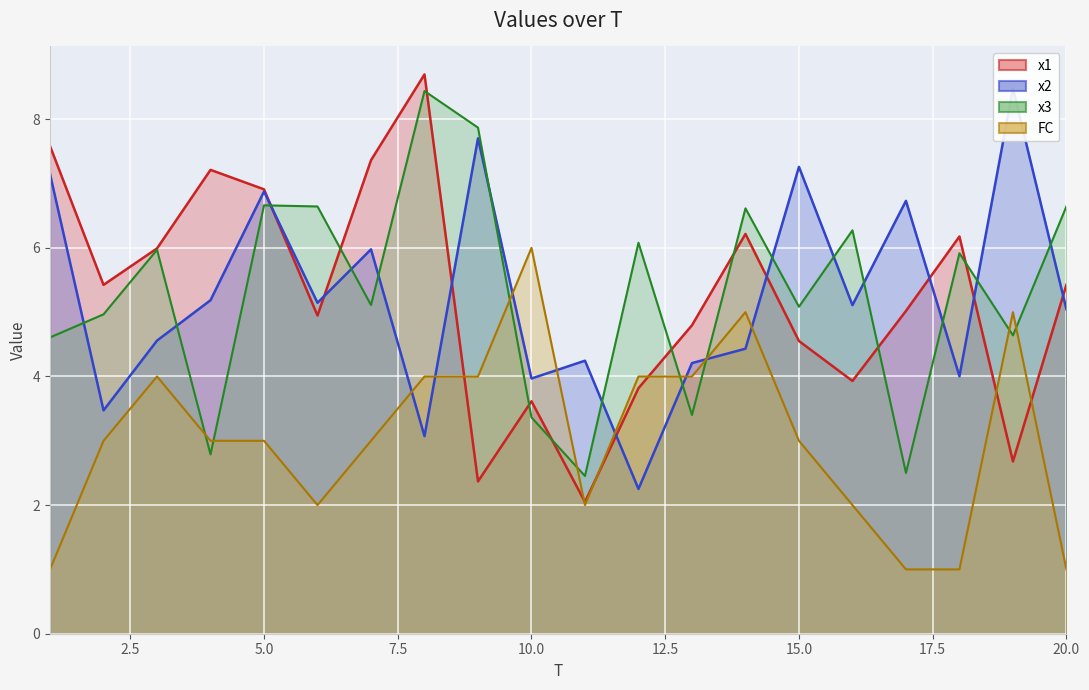

What is the spread (max minus min) of values at 2?

2.4